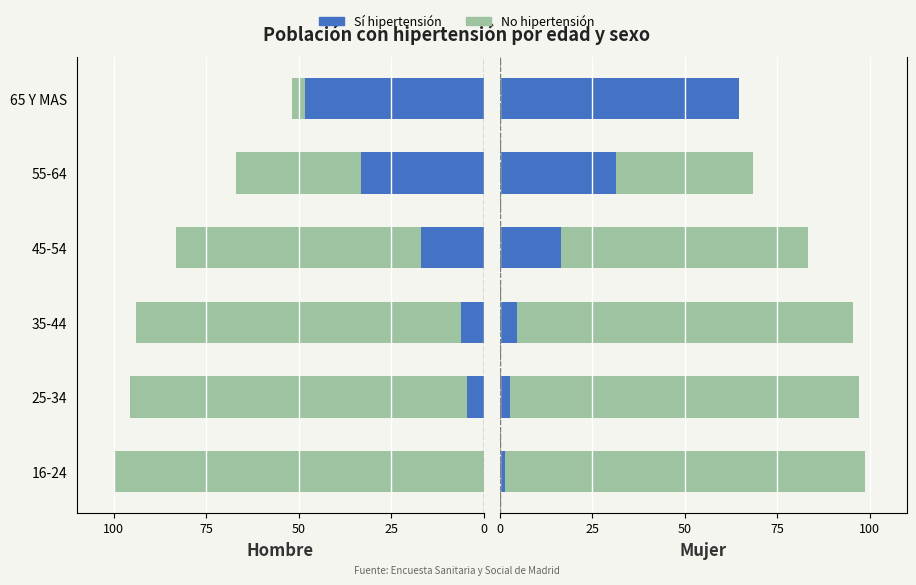

How many data points does each series have?

6